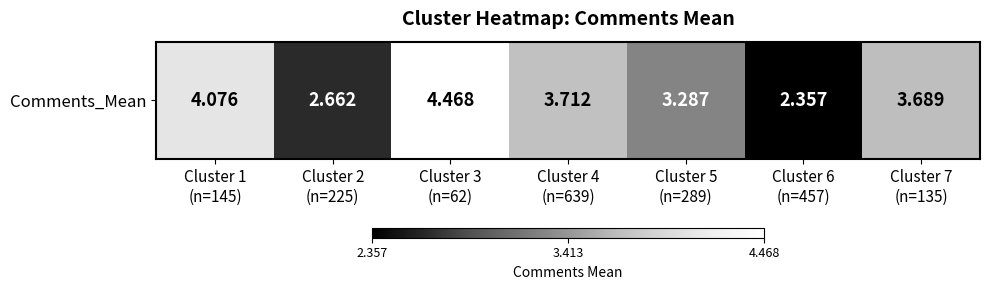

What is the minimum value shown in the chart?

2.4